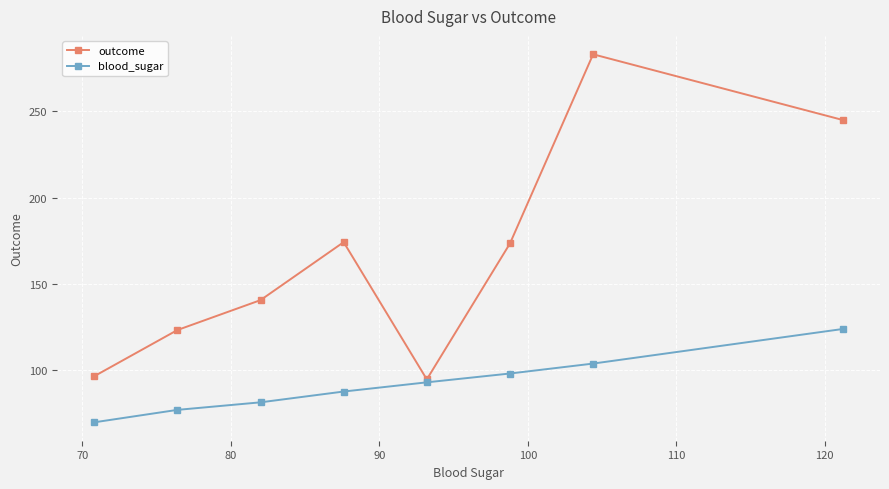

In outcome, how many points are higher than both neighbors (excluding endpoints)?

2